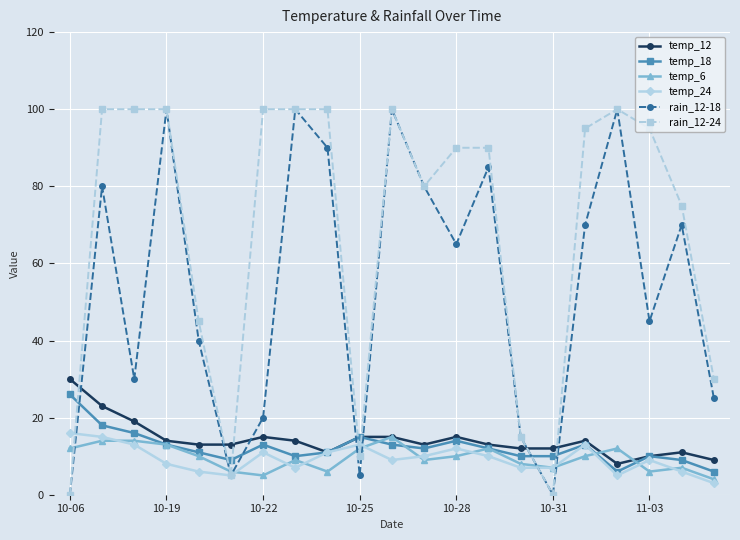

After their last crossing, which series has the higher values: temp_12 or rain_12-24?

rain_12-24